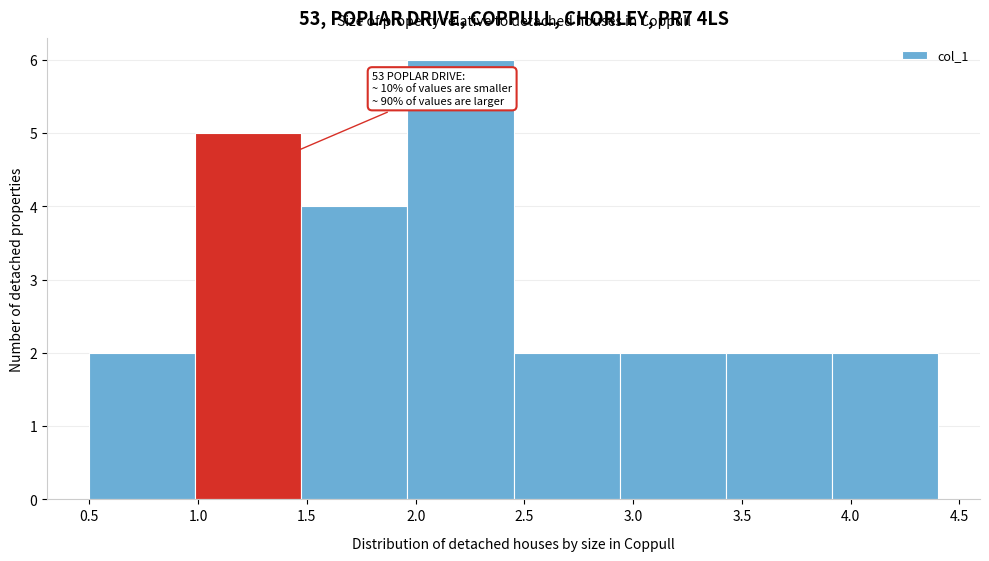

Which range on the x-axis has the tallest bar?

1.95 to 2.45